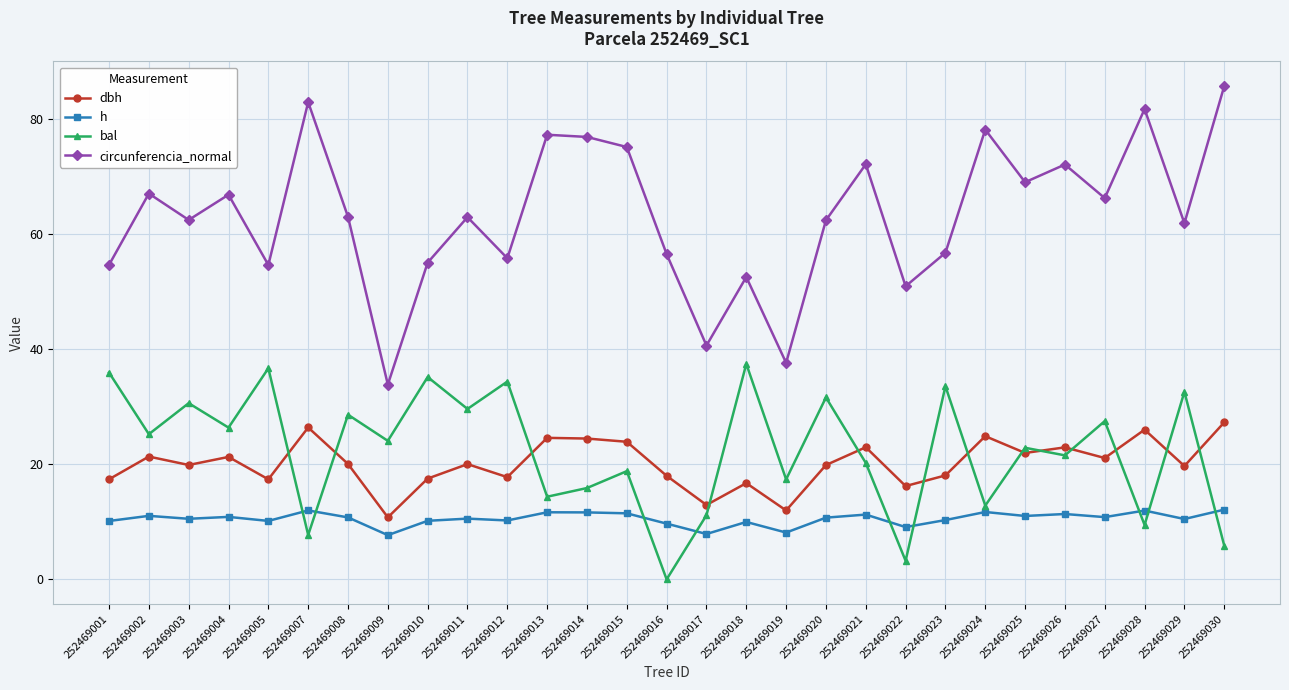

At which label does circunferencia_normal first exceed 62?

252469002